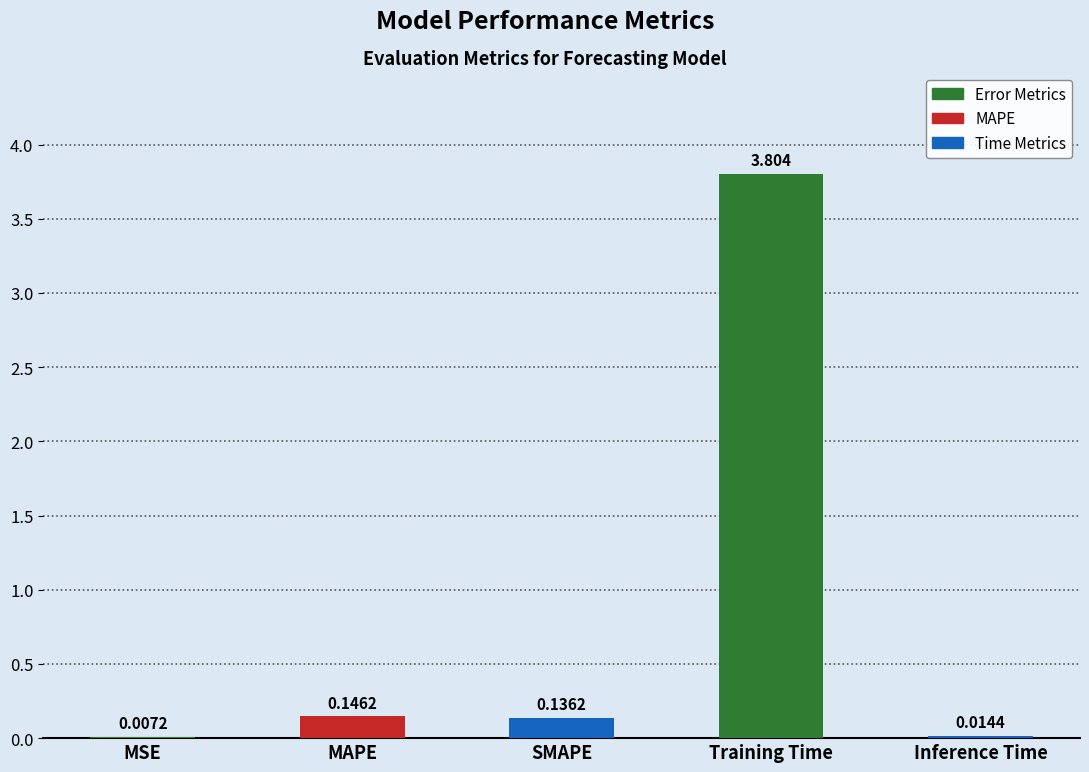

Between SMAPE and Training Time, which is larger?

Training Time